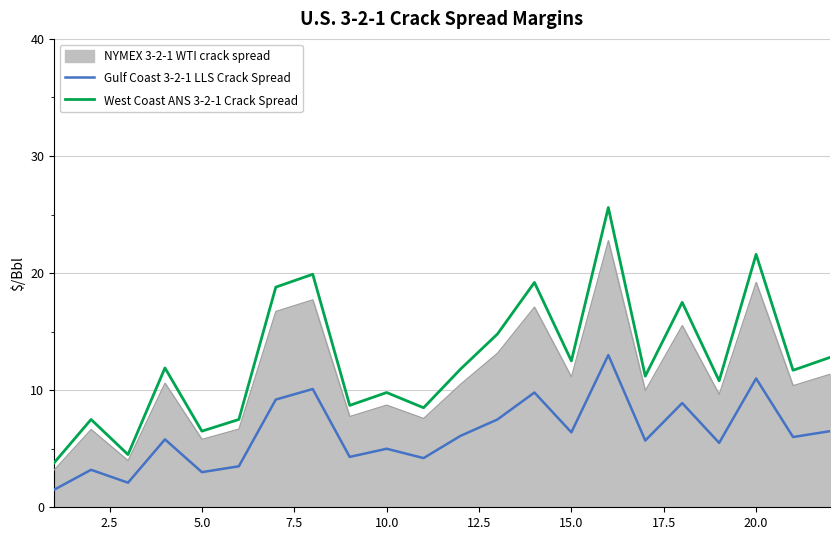

Which series has the largest range (max minus min)?

West Coast ANS 3-2-1 Crack Spread